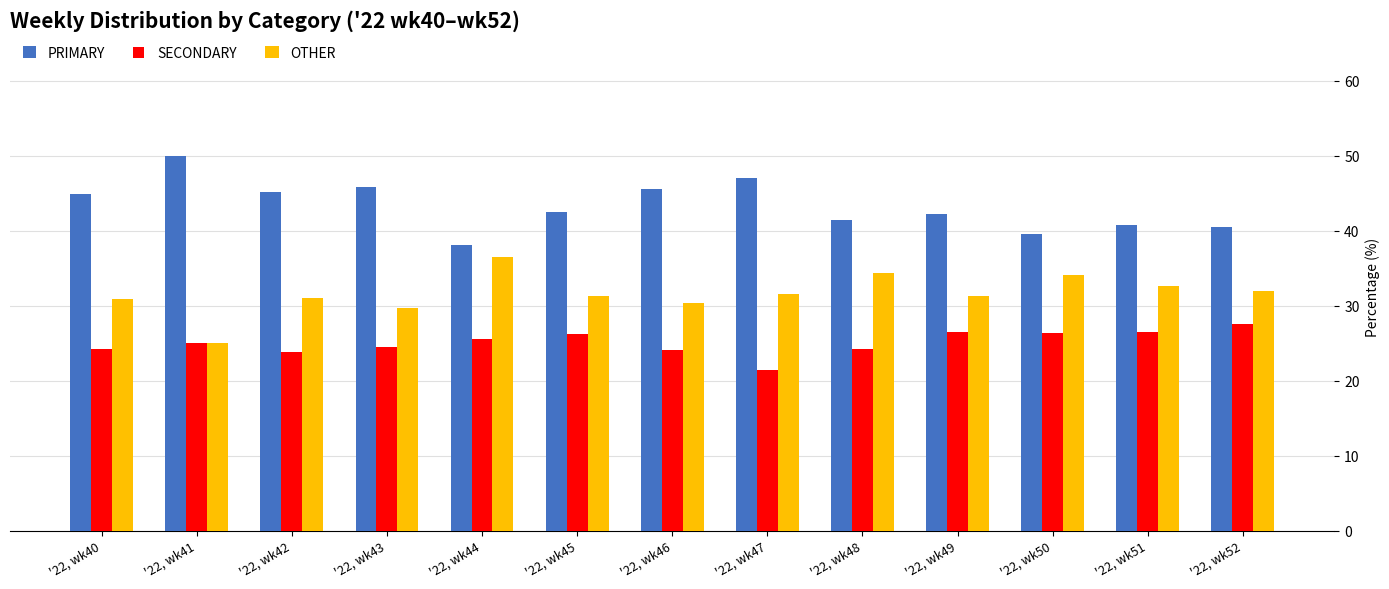

Does the chart contain any negative values?

No